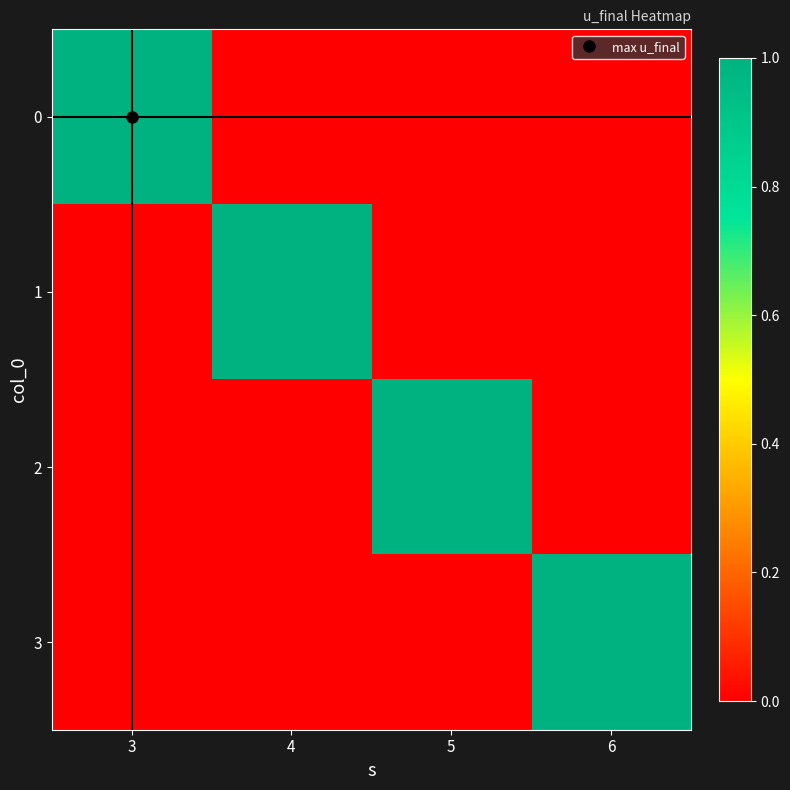

At 3, list the series in order from smallest to largest.

1, 2, 3, 0